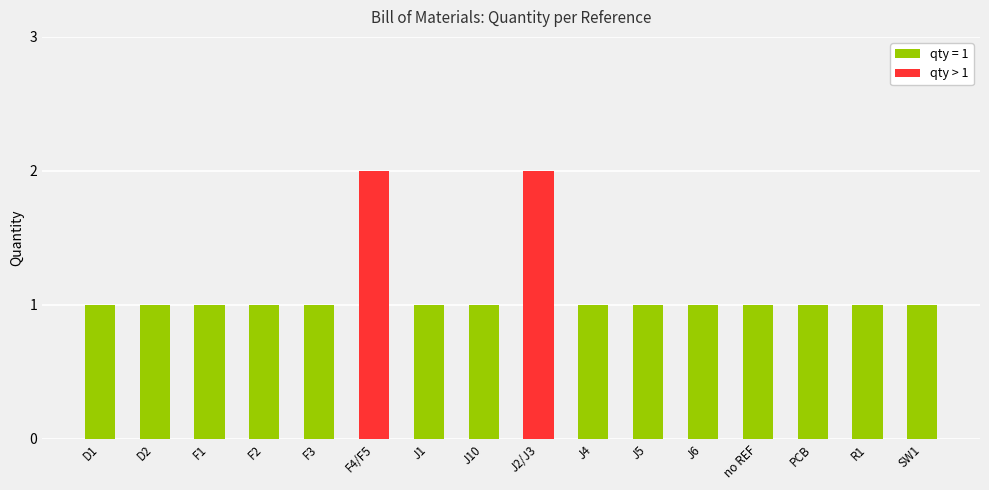

What is the sum of all values?

18